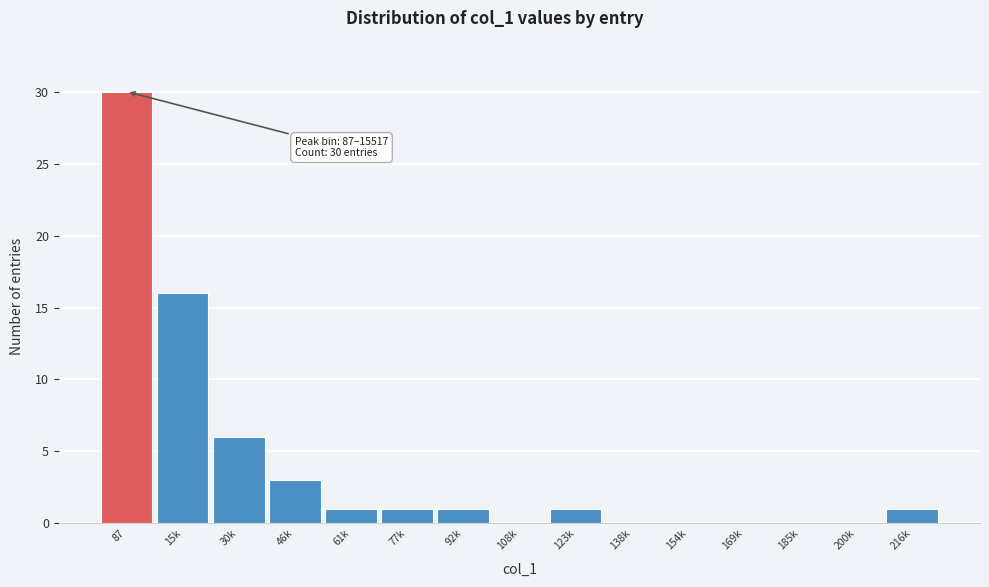

Reading left to right, what are all the values shown in this chart?

87=30	15k=16	30k=6	46k=3	61k=1	77k=1	92k=1	108k=0	123k=1	138k=0	154k=0	169k=0	185k=0	200k=0	216k=1